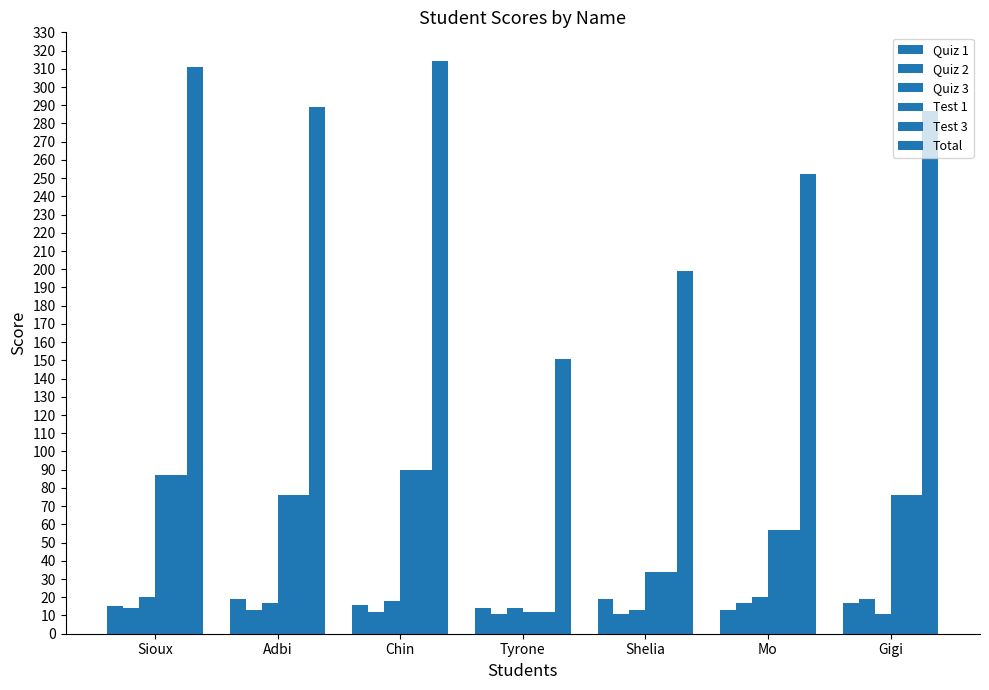

At Mo, list the series in order from largest to smallest.

Total, Test 1, Test 3, Quiz 3, Quiz 2, Quiz 1